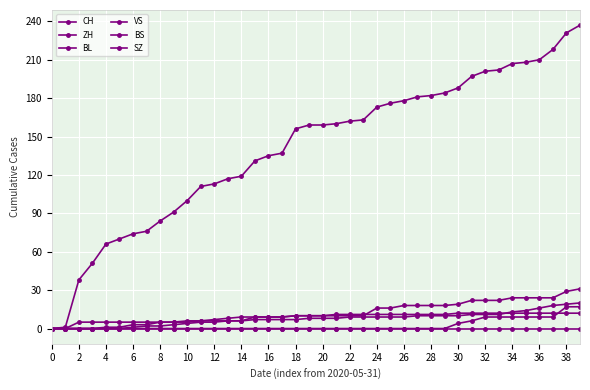

What is the difference between the maximum and minimum values in the BS series?

12